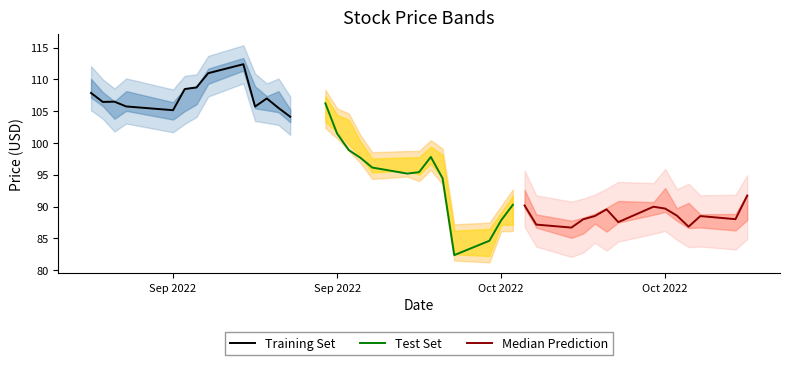

What is the minimum value for Training Set?

104.1